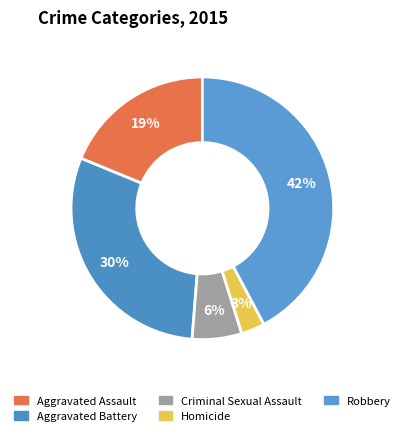

Which category has the biggest portion of the pie?

Robbery